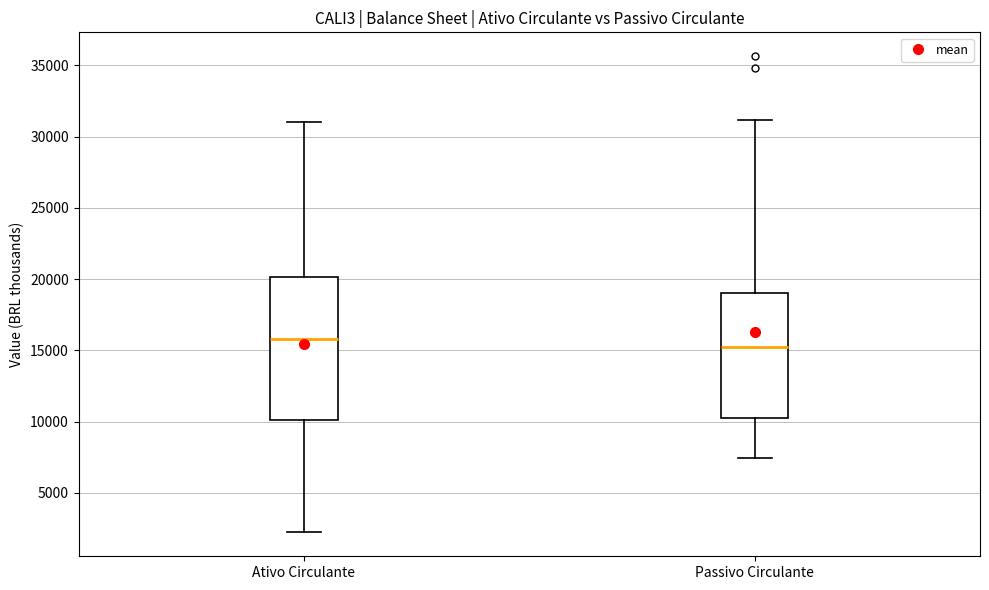

Reading left to right, transcribe this box plot: for each box, give where its median line is, the range the box spans, and where its two whiskers end, as read against the y-axis. The values are not printed on the chart, so give them approximately, as read against the axis.

Ativo Circulante: median 16000, box 10000 to 20000, whiskers 2000 to 31000
Passivo Circulante: median 15500, box 10000 to 19000, whiskers 7500 to 31000